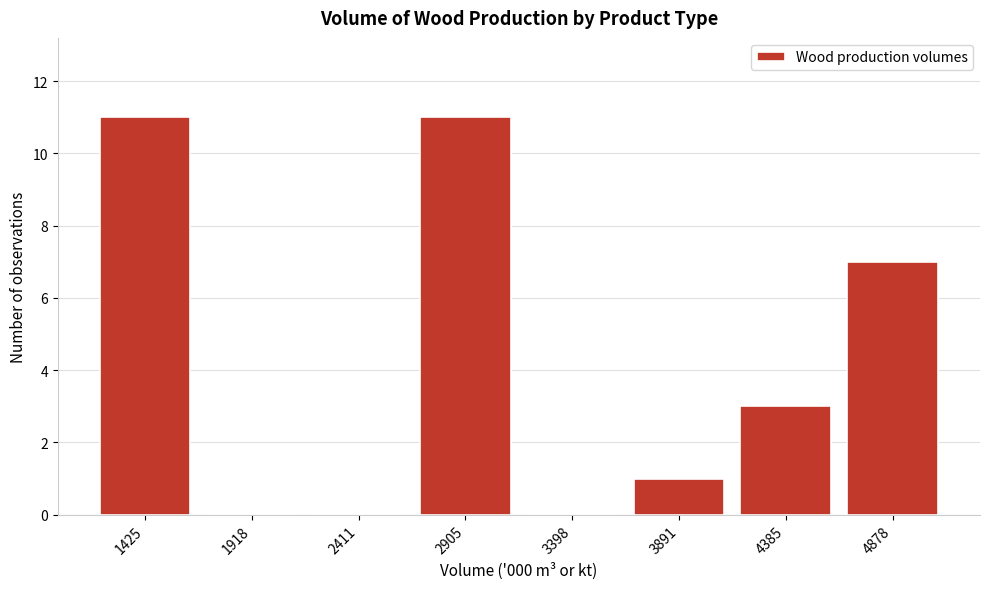

Reading left to right, list all the values displayed in this chart.

1425=11	1918=0	2411=0	2905=11	3398=0	3891=1	4385=3	4878=7